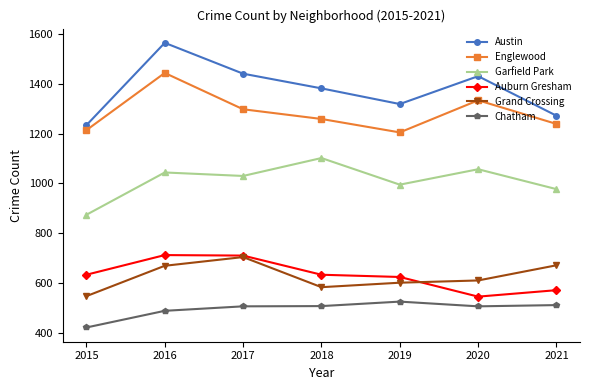

At which category is the sum across all series the highest?

2016